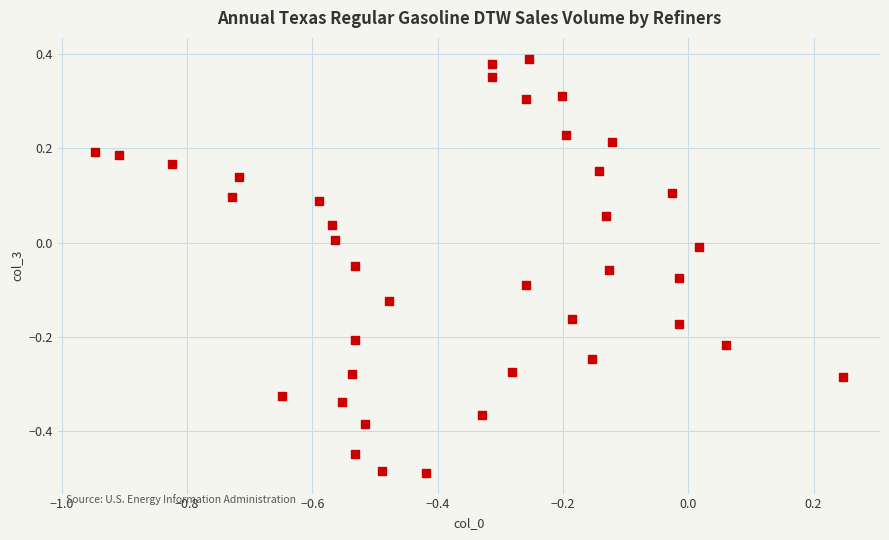

What is the range of Y values (max minus min)?

0.9